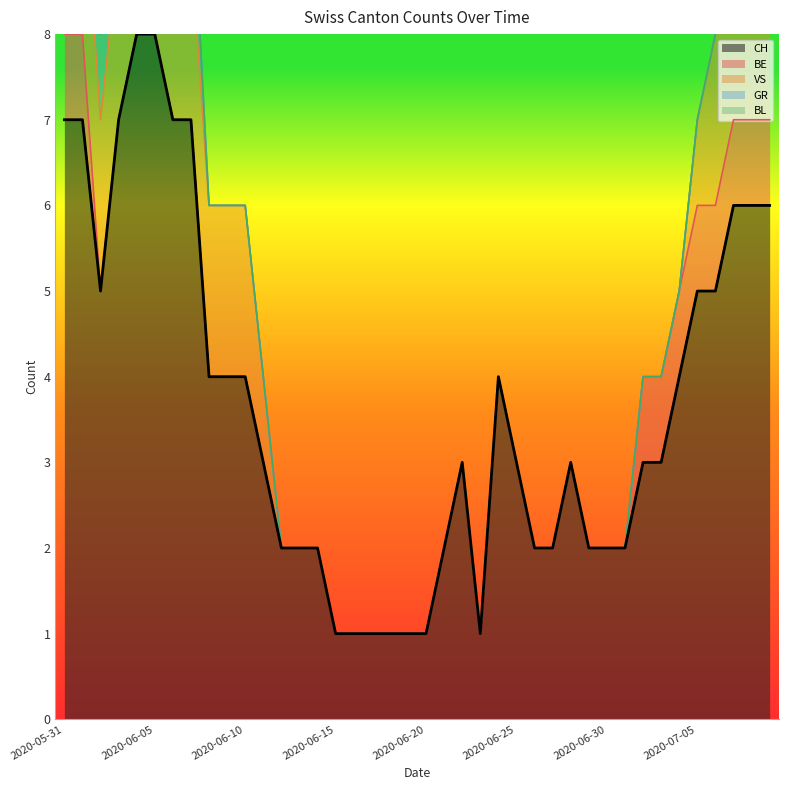

Reading left to right, extract all data points from this chart.

CH: 7	7	5	7	8	8	7	7	4	4	4	3	2	2	2	1	1	1	1	1	1	2	3	1	4	3	2	2	3	2	2	2	3	3	4	5	5	6	6	6
BE: 1	1	0	0	0	0	0	0	0	0	0	0	0	0	0	0	0	0	0	0	0	0	0	0	0	0	0	0	0	0	0	0	1	1	1	1	1	1	1	1
VS: 2	2	2	2	2	2	2	2	2	2	2	1	0	0	0	0	0	0	0	0	0	0	0	0	0	0	0	0	0	0	0	0	0	0	0	1	2	3	3	3
GR: 1	1	1	1	1	1	1	1	0	0	0	0	0	0	0	0	0	0	0	0	0	0	0	0	0	0	0	0	0	0	0	0	0	0	0	0	0	0	0	0
BL: 0	0	0	0	0	0	0	0	0	0	0	0	0	0	0	0	0	0	0	0	0	0	0	0	0	0	0	0	0	0	0	0	0	0	0	0	0	0	0	0